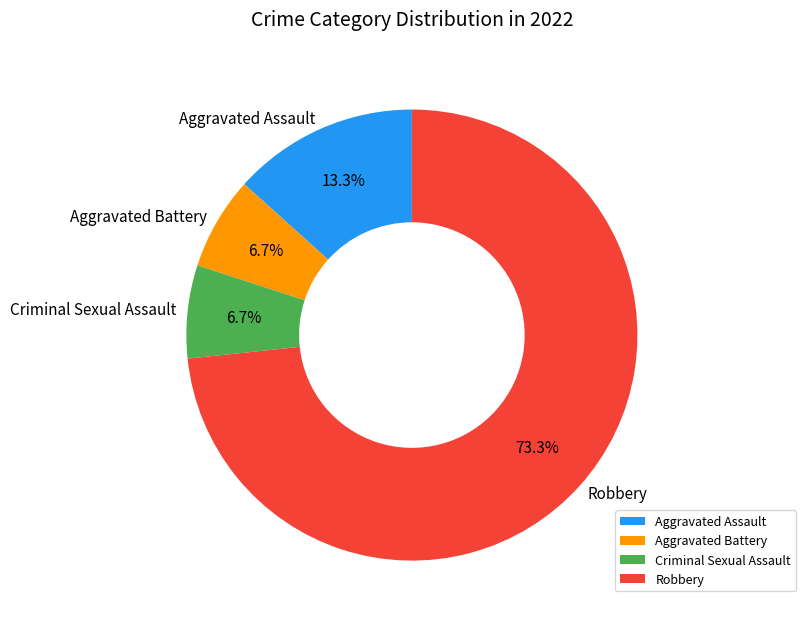

To the nearest percent, what is the difference between the largest and smallest slice percentages?

67%